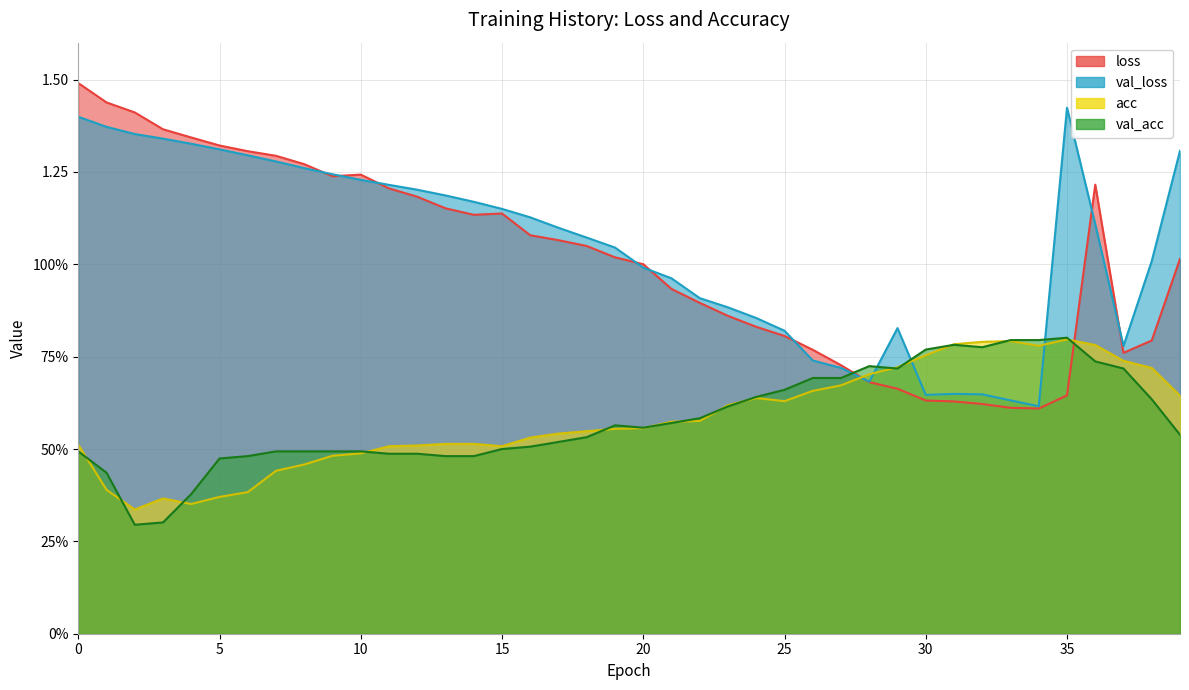

At which category does val_loss reach its first local valley?

28